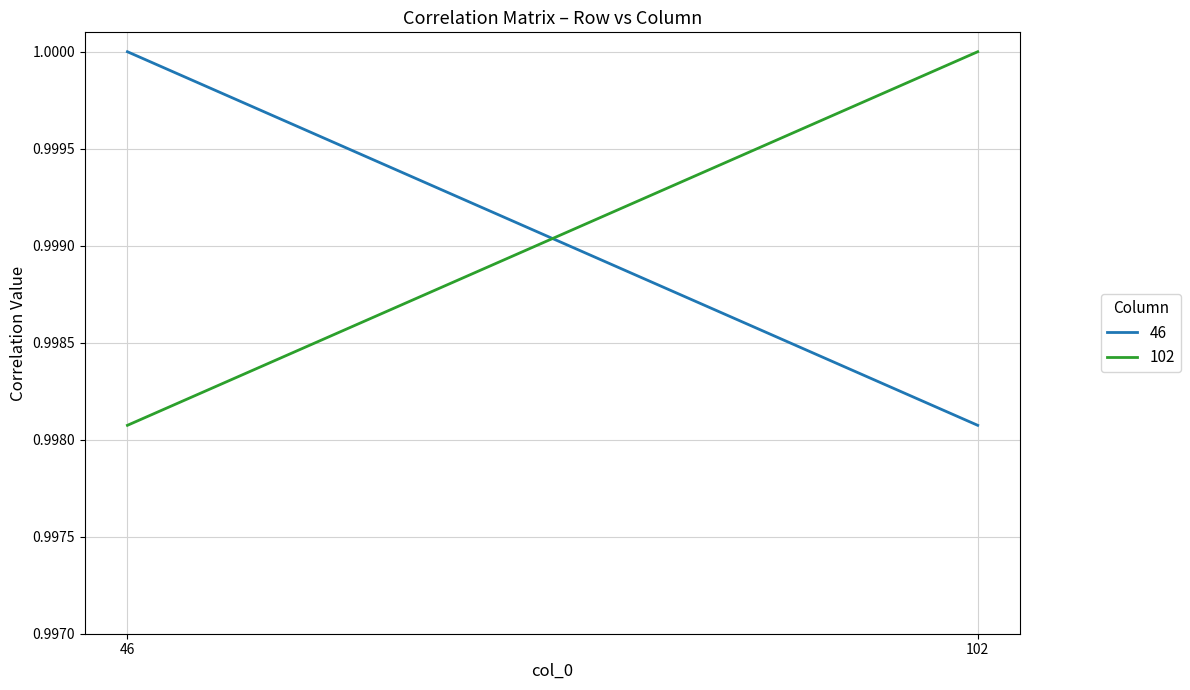

What is the value of the 102 point at the 1st from the left?

1.0